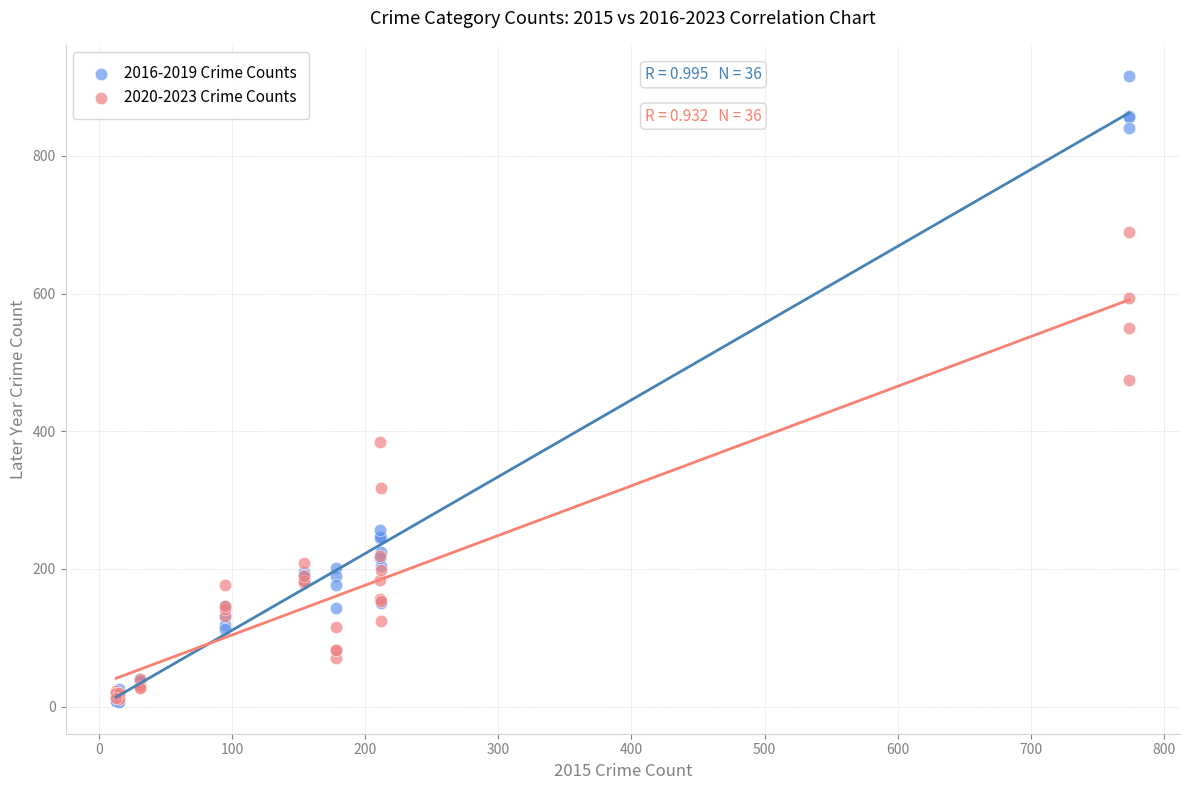

Across all series, what Y value is closest to 461?

474